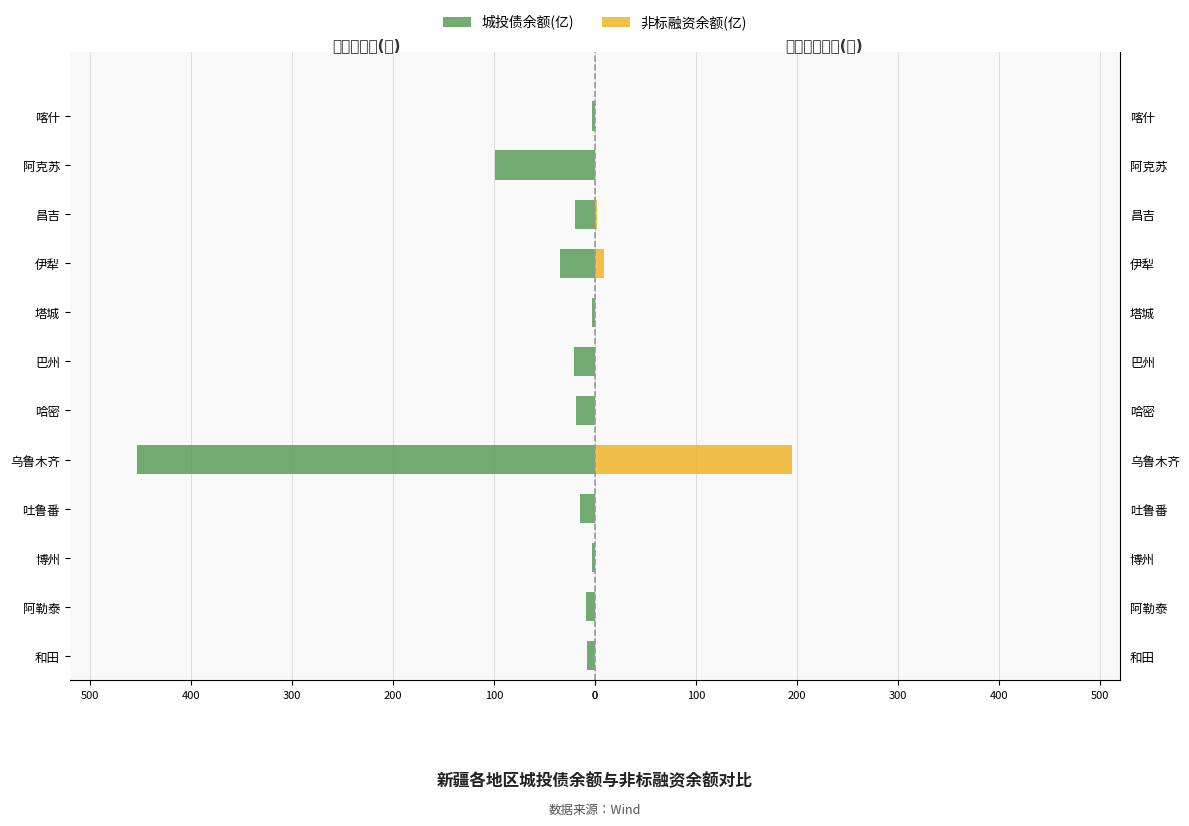

What is the average value of the 城投债余额(亿) series?

-57.3